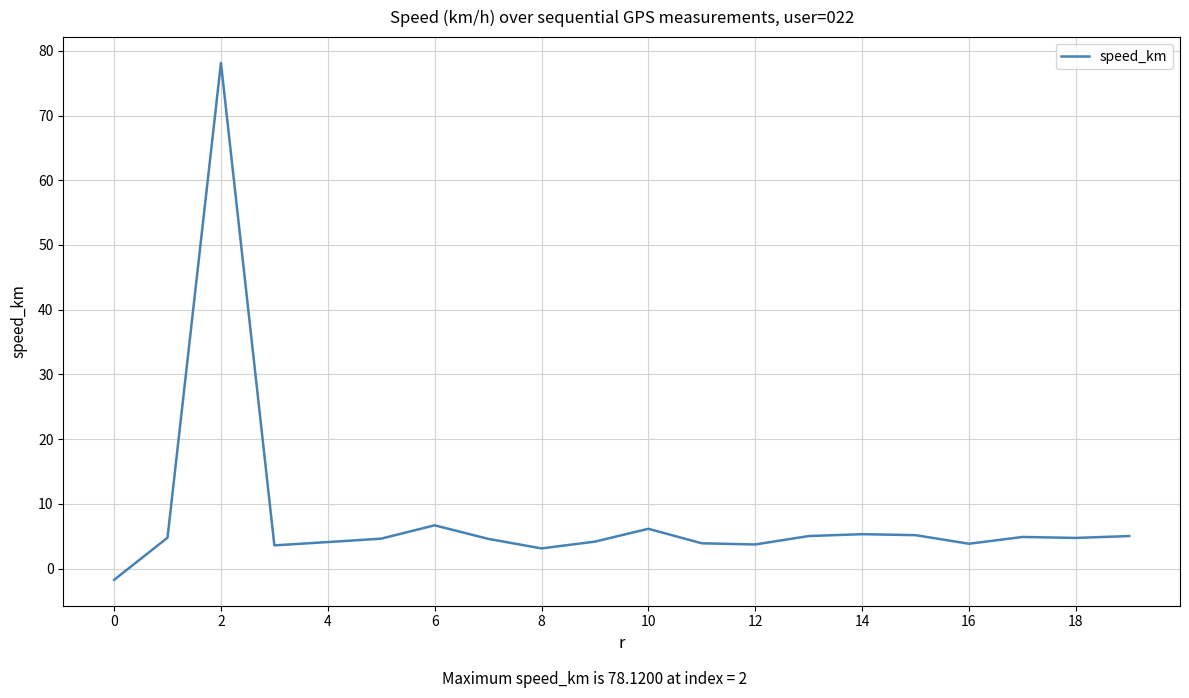

Count the number of categories in the chart.

400